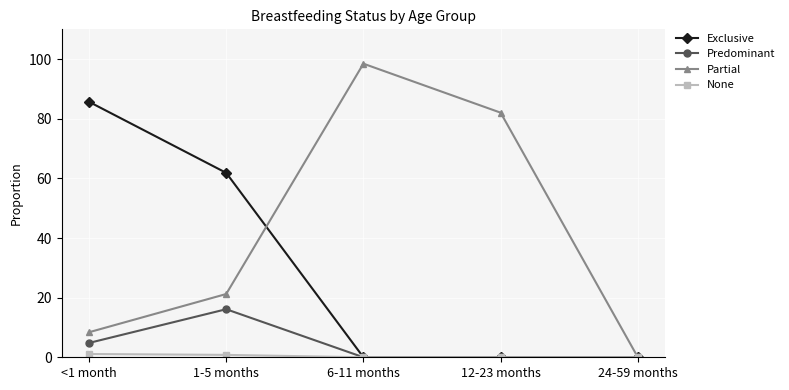

Is the value of None at 24-59 months greater than the value of Partial at 12-23 months?

No